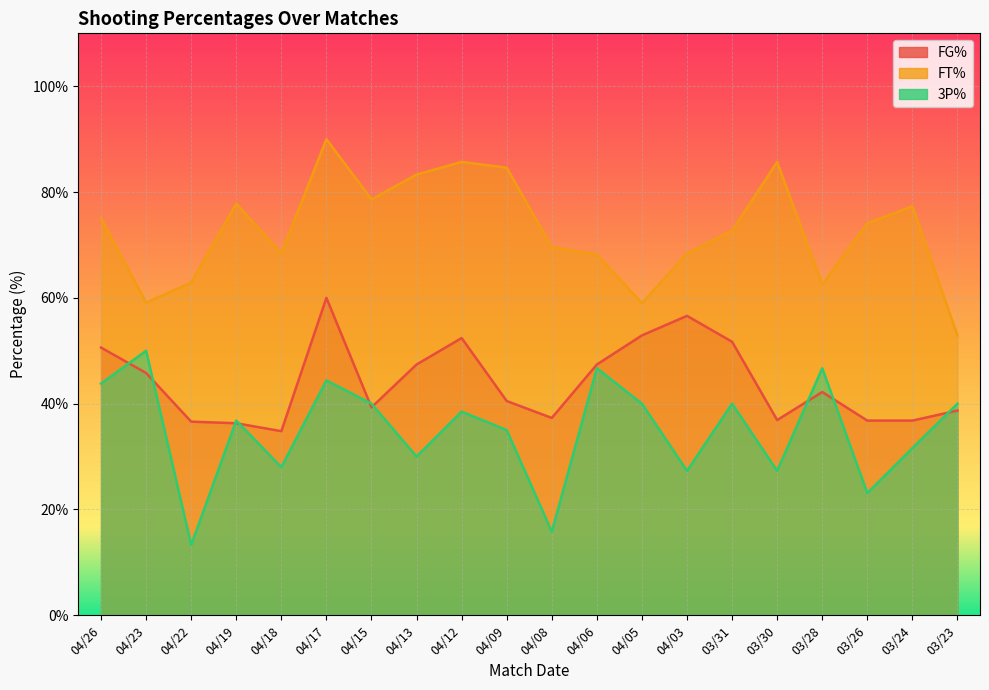

True or false: FT% and 3P% cross at least once.

False